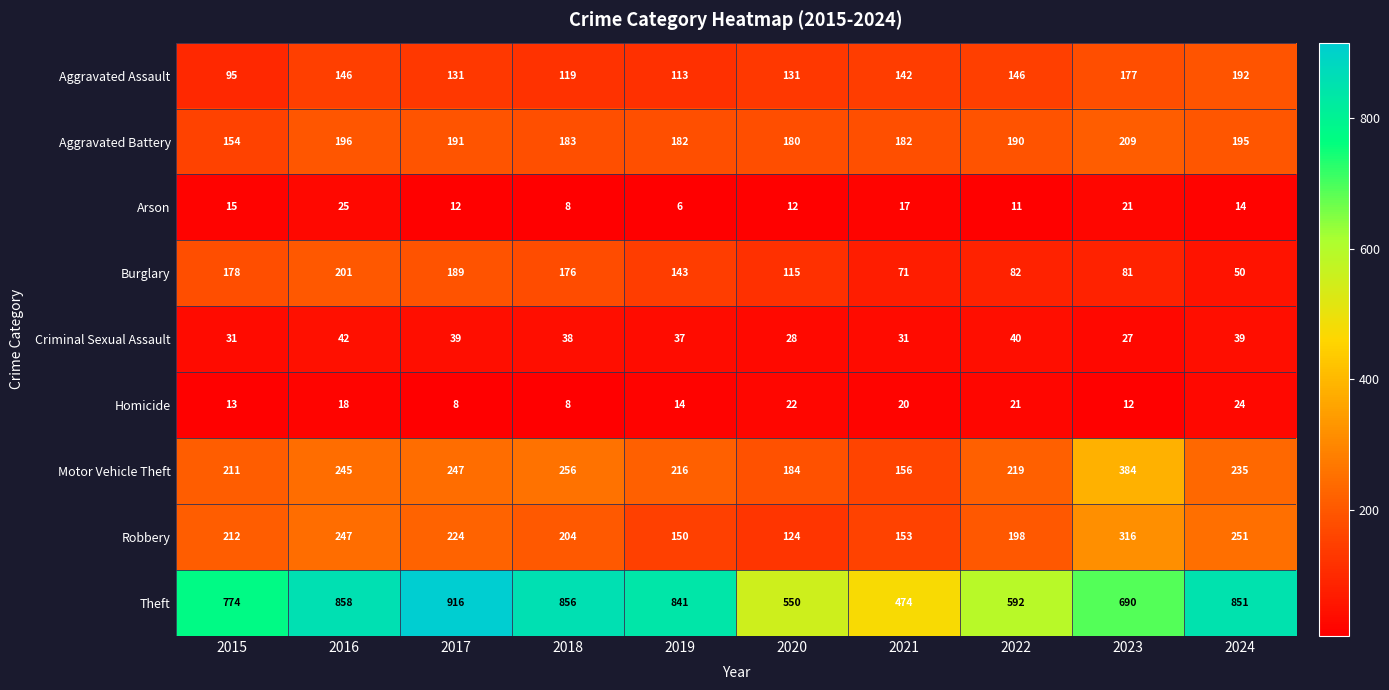

The Motor Vehicle Theft series shows 211 at 2015. True or false?

True